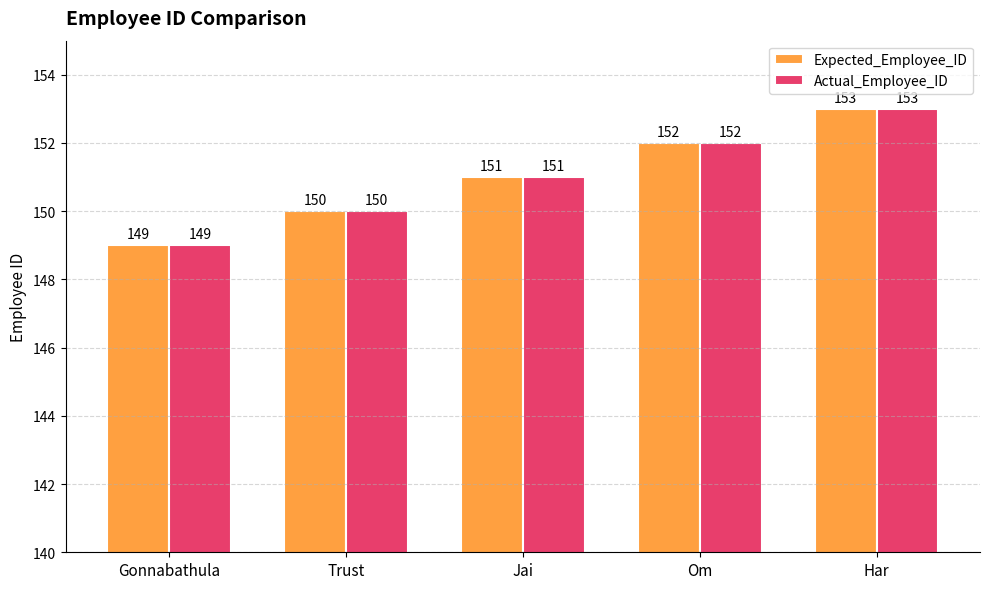

What is the difference between the second highest and second lowest values in the Actual_Employee_ID series?

2